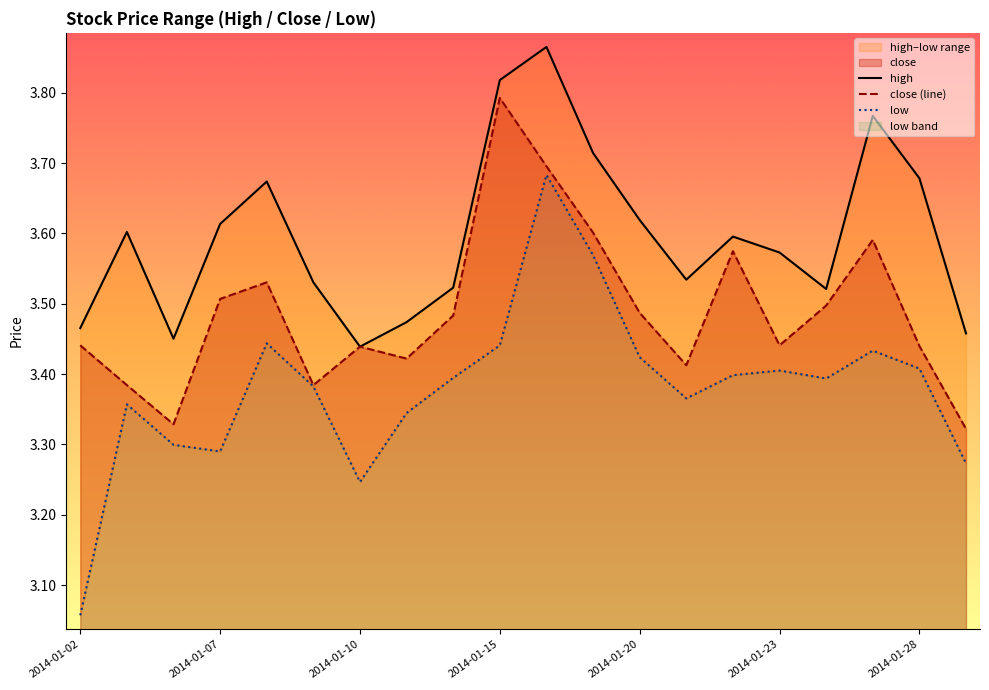

What is the average value of the low series?

3.4